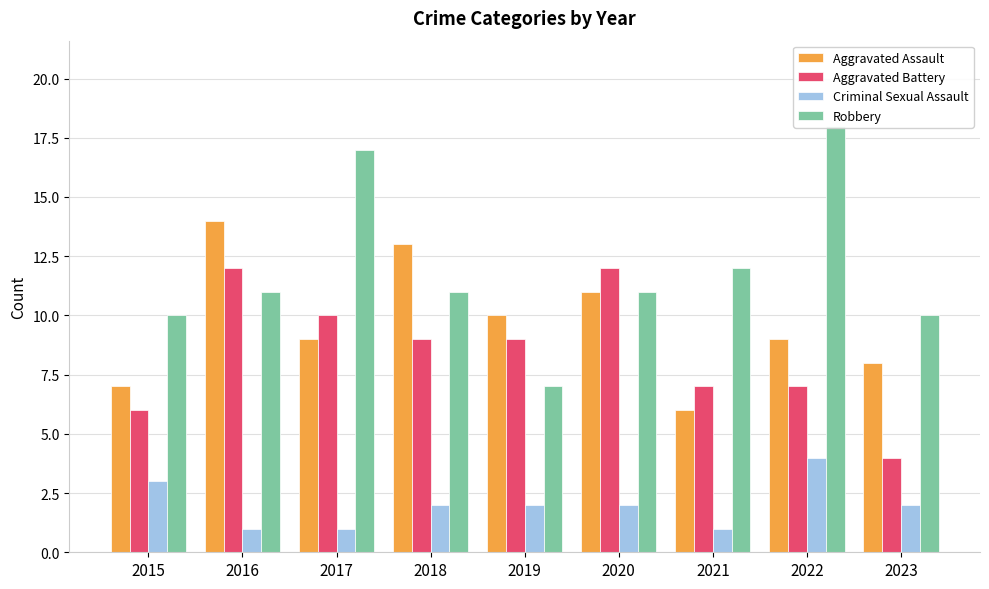

List the series in order of their peak value, highest first.

Robbery, Aggravated Assault, Aggravated Battery, Criminal Sexual Assault